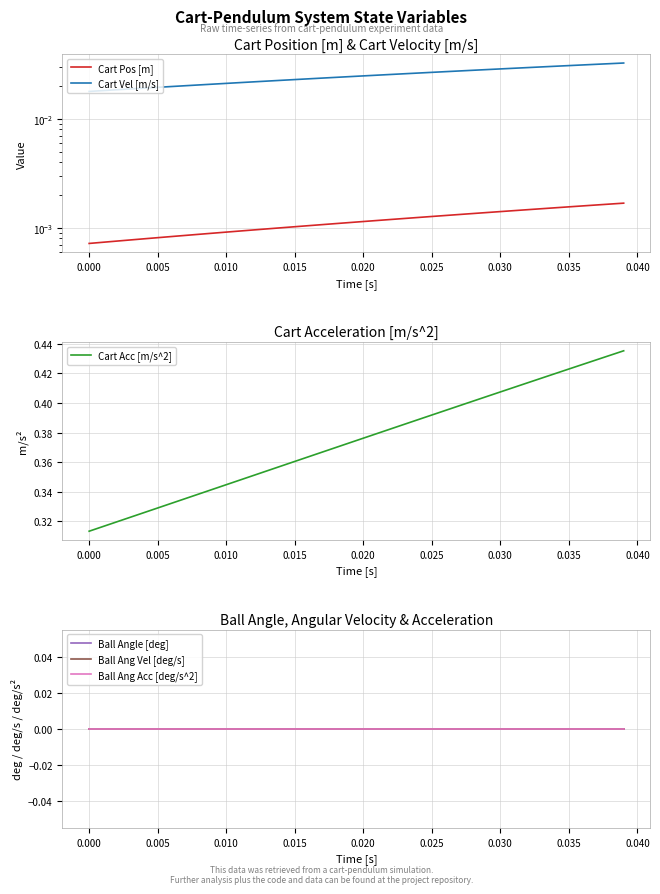

Reading left to right, extract all data points from this chart.

Cart Pos [m]: 0.0	0.0	0.0	0.0	0.0	0.0	0.0	0.0	0.0	0.0	0.0	0.0	0.0	0.0	0.0	0.0	0.0	0.0	0.0	0.0	0.0	0.0	0.0	0.0	0.0	0.0	0.0	0.0	0.0	0.0	0.0	0.0	0.0	0.0	0.0	0.0	0.0	0.0	0.0	0.0
Cart Vel [m/s]: 0.0	0.0	0.0	0.0	0.0	0.0	0.0	0.0	0.0	0.0	0.0	0.0	0.0	0.0	0.0	0.0	0.0	0.0	0.0	0.0	0.0	0.0	0.0	0.0	0.0	0.0	0.0	0.0	0.0	0.0	0.0	0.0	0.0	0.0	0.0	0.0	0.0	0.0	0.0	0.0
Cart Acc [m/s^2]: 0.3	0.3	0.3	0.3	0.3	0.3	0.3	0.3	0.3	0.3	0.3	0.3	0.4	0.4	0.4	0.4	0.4	0.4	0.4	0.4	0.4	0.4	0.4	0.4	0.4	0.4	0.4	0.4	0.4	0.4	0.4	0.4	0.4	0.4	0.4	0.4	0.4	0.4	0.4	0.4
Ball Angle [deg]: 0.0	0.0	0.0	0.0	0.0	0.0	0.0	0.0	0.0	0.0	0.0	0.0	0.0	0.0	0.0	0.0	0.0	0.0	0.0	0.0	0.0	0.0	0.0	0.0	0.0	0.0	0.0	0.0	0.0	0.0	0.0	0.0	0.0	0.0	0.0	0.0	0.0	0.0	0.0	0.0
Ball Ang Vel [deg/s]: 0.0	0.0	0.0	0.0	0.0	0.0	0.0	0.0	0.0	0.0	0.0	0.0	0.0	0.0	0.0	0.0	0.0	0.0	0.0	0.0	0.0	0.0	0.0	0.0	0.0	0.0	0.0	0.0	0.0	0.0	0.0	0.0	0.0	0.0	0.0	0.0	0.0	0.0	0.0	0.0
Ball Ang Acc [deg/s^2]: 0.0	0.0	0.0	0.0	0.0	0.0	0.0	0.0	0.0	0.0	0.0	0.0	0.0	0.0	0.0	0.0	0.0	0.0	0.0	0.0	0.0	0.0	0.0	0.0	0.0	0.0	0.0	0.0	0.0	0.0	0.0	0.0	0.0	0.0	0.0	0.0	0.0	0.0	0.0	0.0